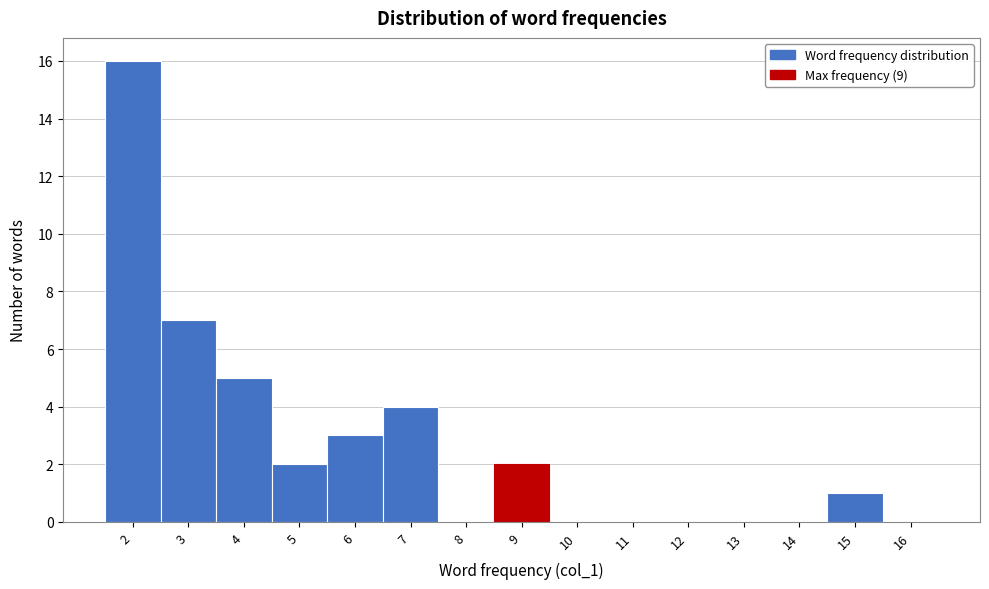

Reading left to right, transcribe this chart: for each bar, give the range it covers on the x-axis and its height. The values are not printed on the chart, so give them approximately, as read against the axis.

1.5 to 2.5: 16
2.5 to 3.5: 7
3.5 to 4.5: 5
4.5 to 5.5: 2
5.5 to 6.5: 3
6.5 to 7.5: 4
7.5 to 8.5: 0
8.5 to 9.5: 2
9.5 to 10.5: 0
10.5 to 11.5: 0
11.5 to 12.5: 0
12.5 to 13.5: 0
13.5 to 14.5: 0
14.5 to 15.5: 1
15.5 to 16.5: 0